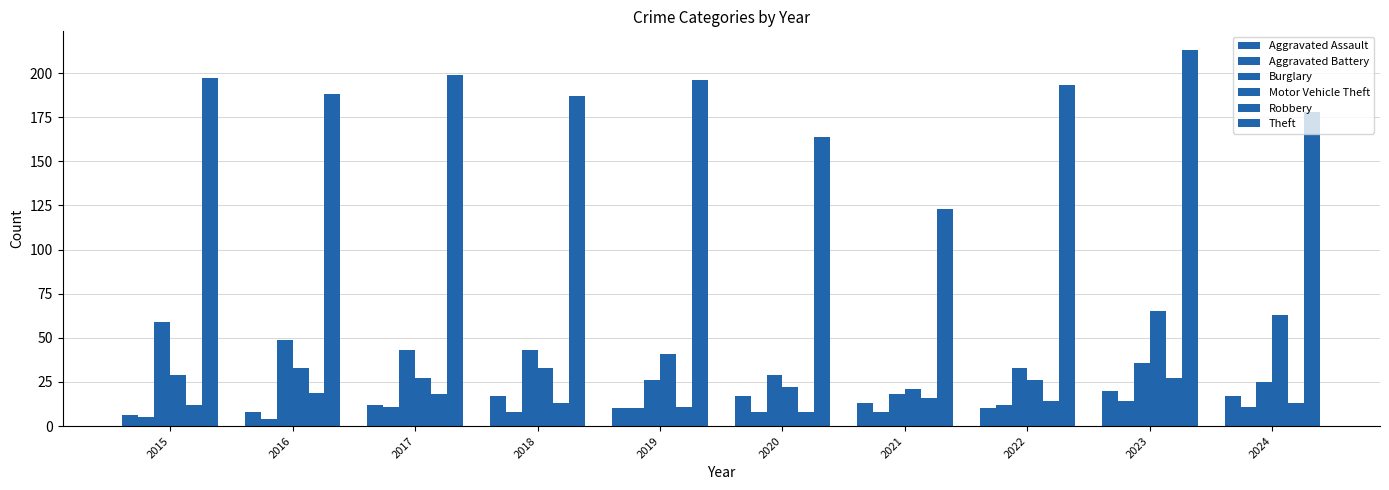

What is the value of the Burglary bar at the 7th from the left?

18